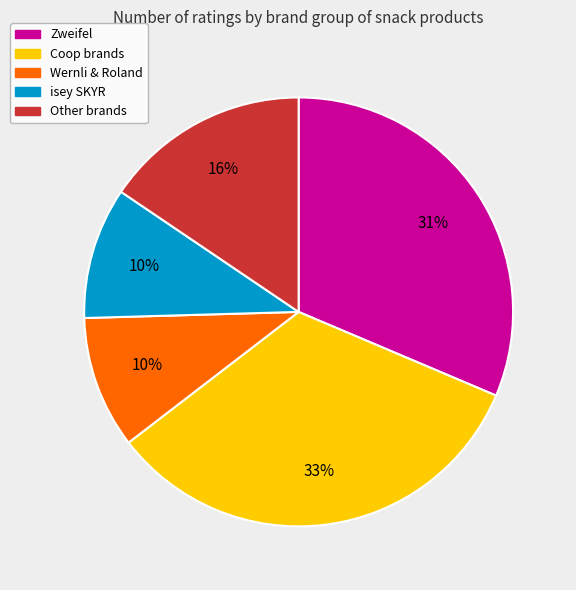

To the nearest percent, what is the average slice percentage?

20%